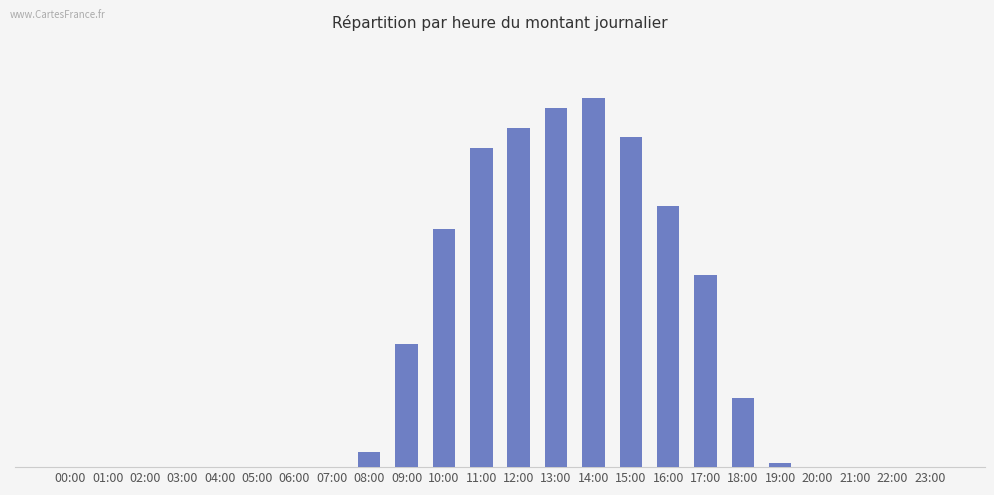

Which has a higher value, 13:00 or 16:00?

13:00